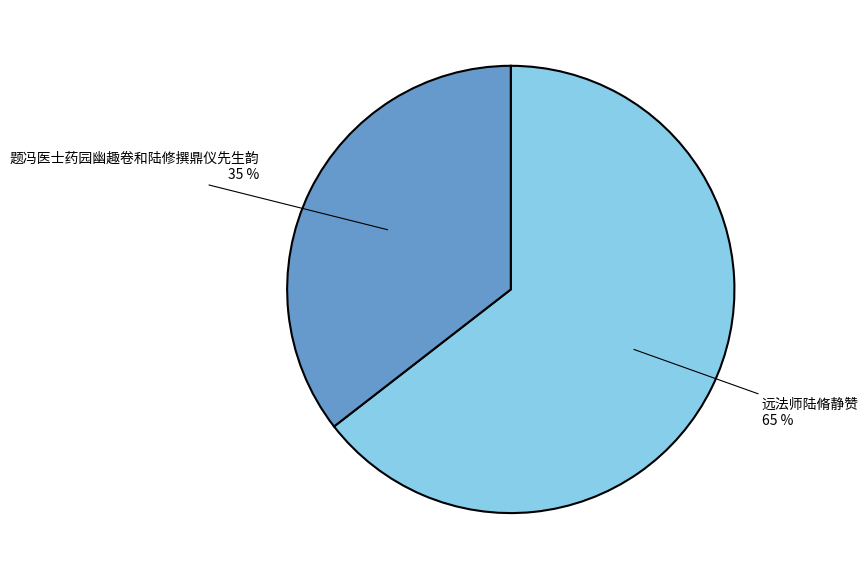

Does any single category account for the majority?

Yes